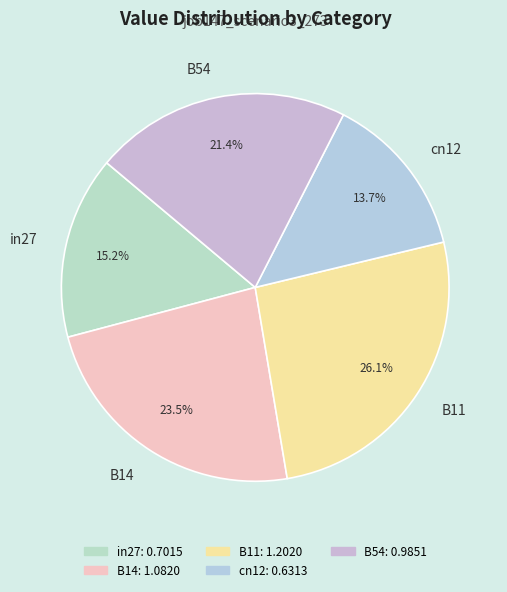

Which category has the smallest portion of the pie?

cn12